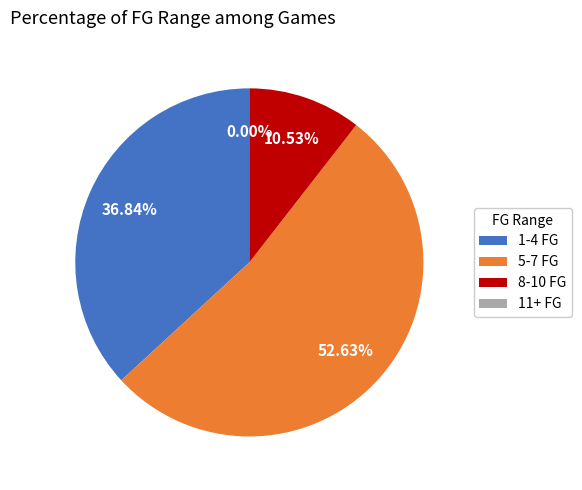

Is it true that 1-4 FG is 39% of the pie?

False